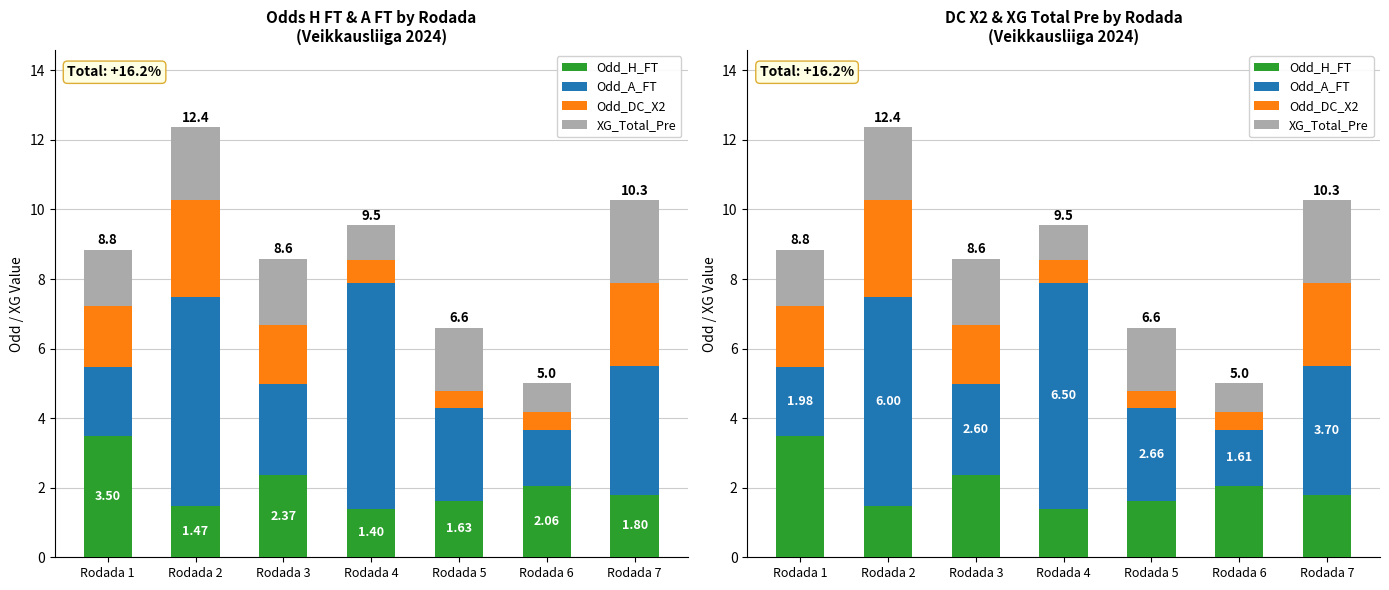

How many data points in Odd_DC_X2 are above 1?

4